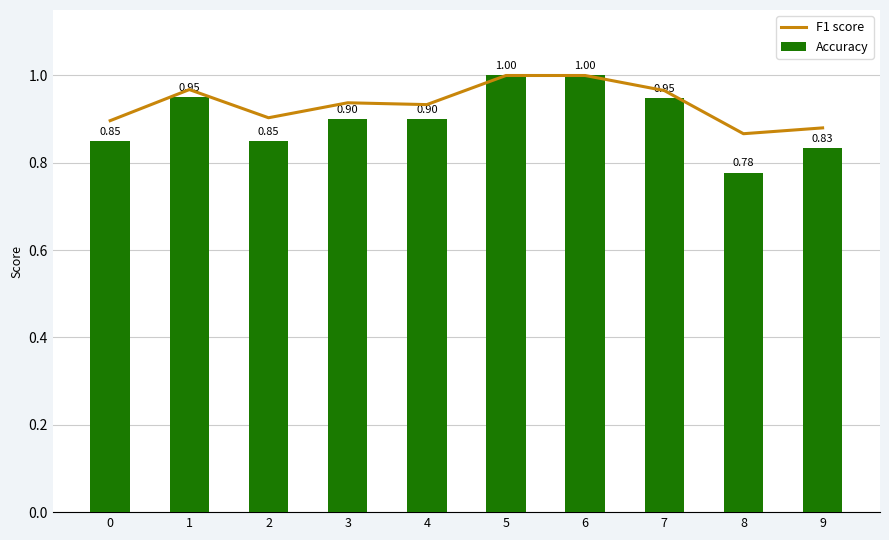

Rank the series by their average value, from lowest to highest.

Accuracy, F1 score